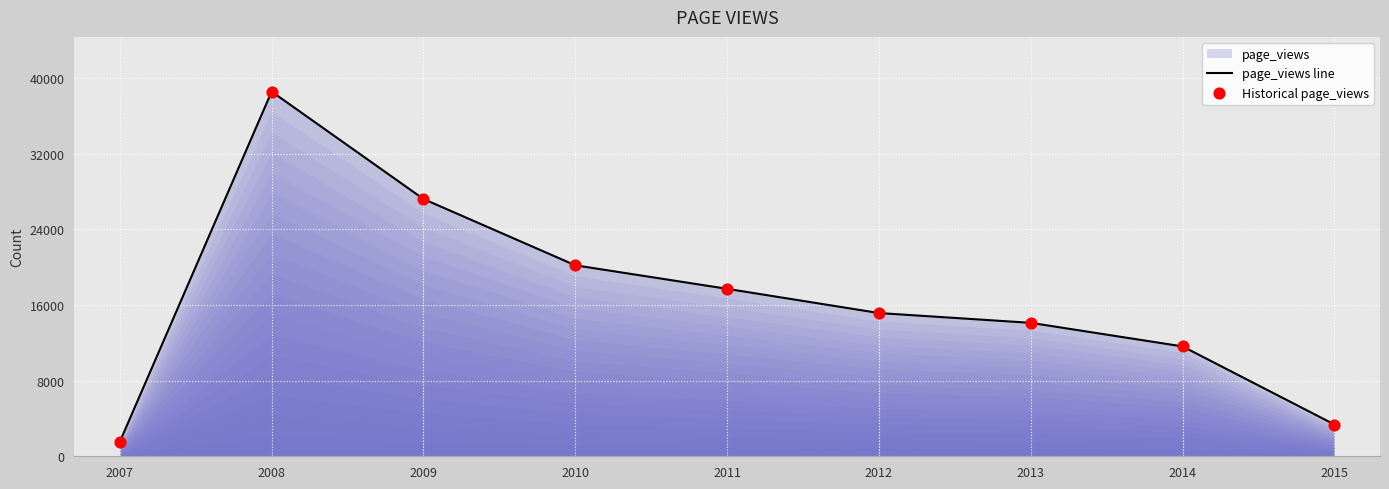

Which series contains the lowest Y value?

page_views line